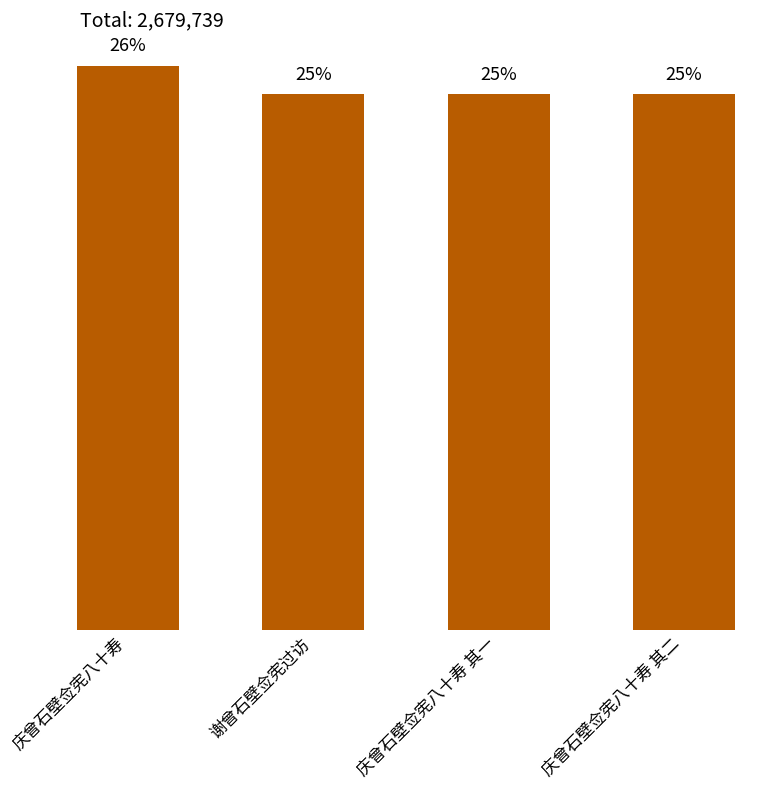

Does the chart contain any negative values?

No